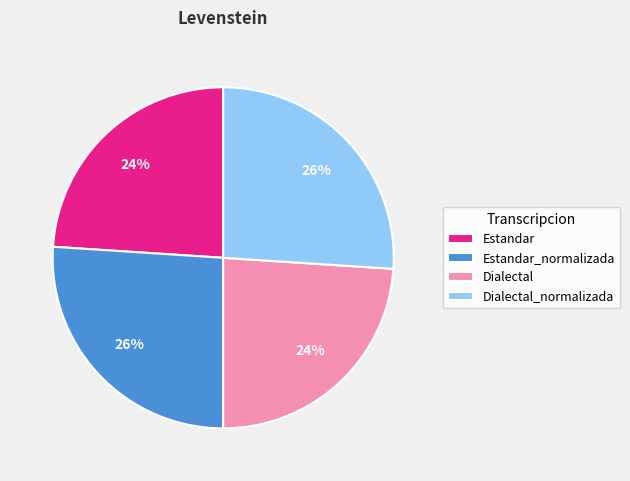

To the nearest percent, what portion does Dialectal represent?

24%